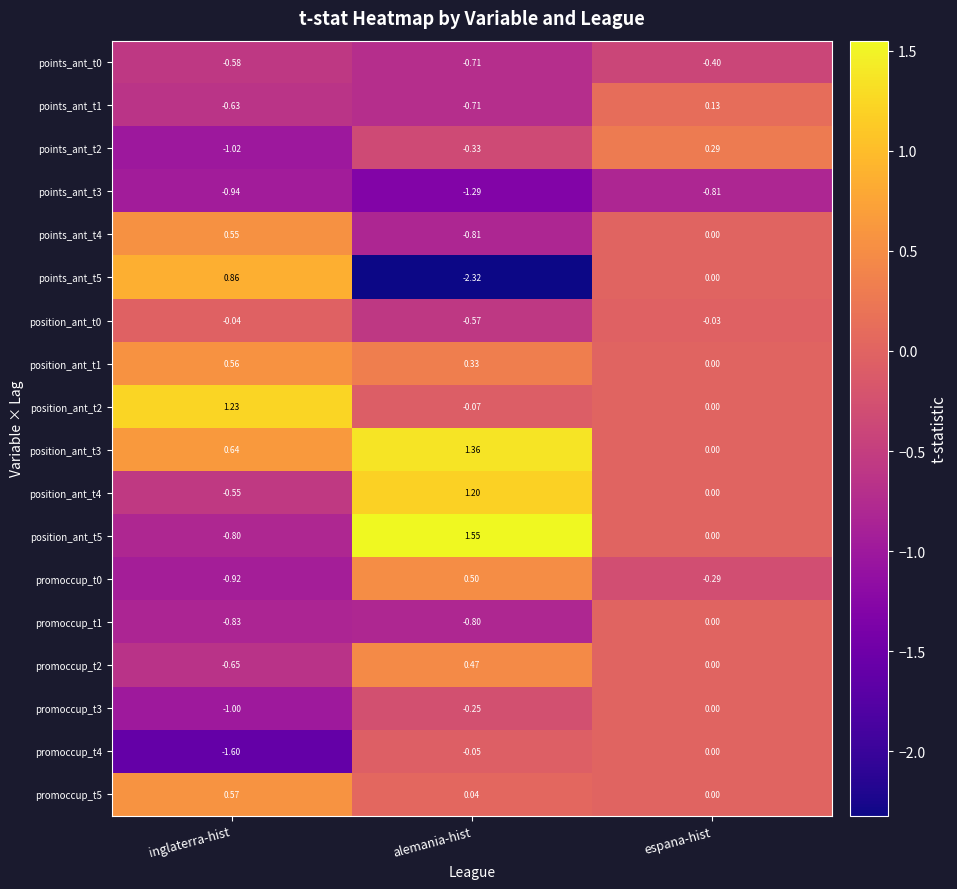

Where is promoccup_t4 nearest to the value 0?

espana-hist